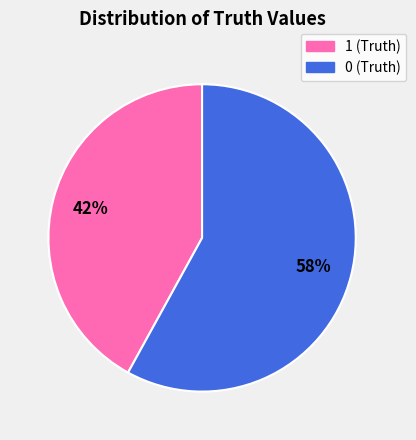

Is the sum of 1 (Truth) and 0 (Truth) greater than half?

Yes